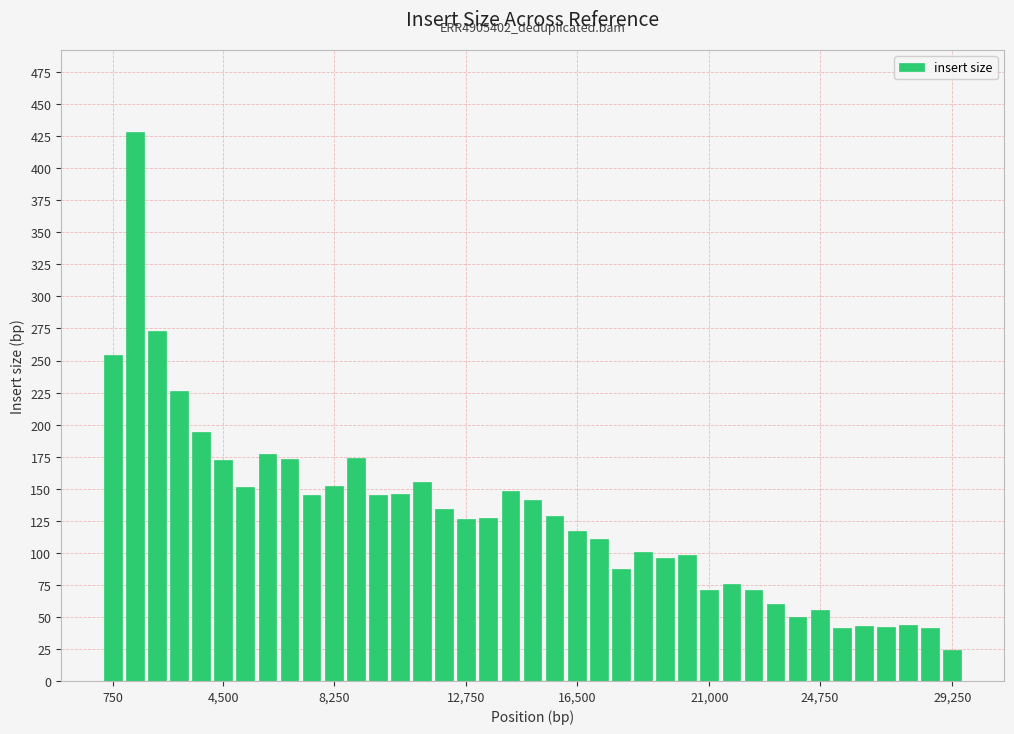

How many distinct data groups are displayed?

1